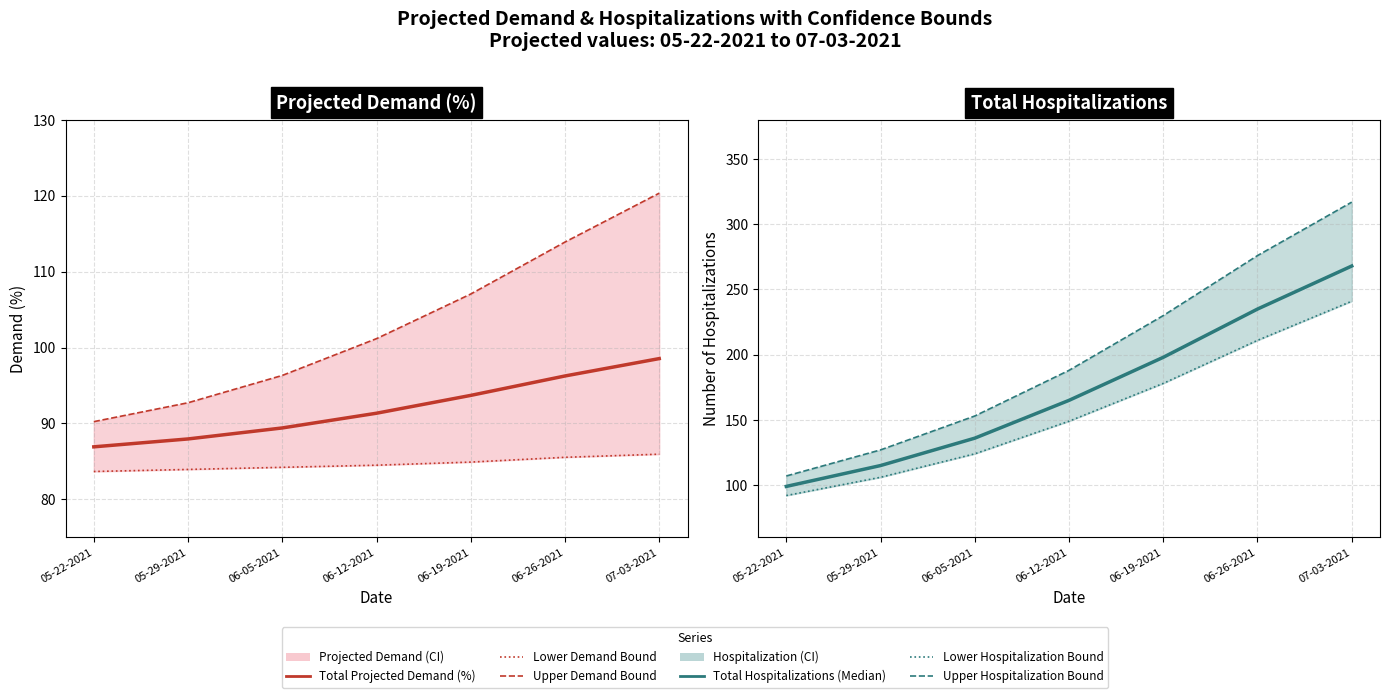

Which has a higher value, 06-19-2021 or 05-22-2021?

06-19-2021